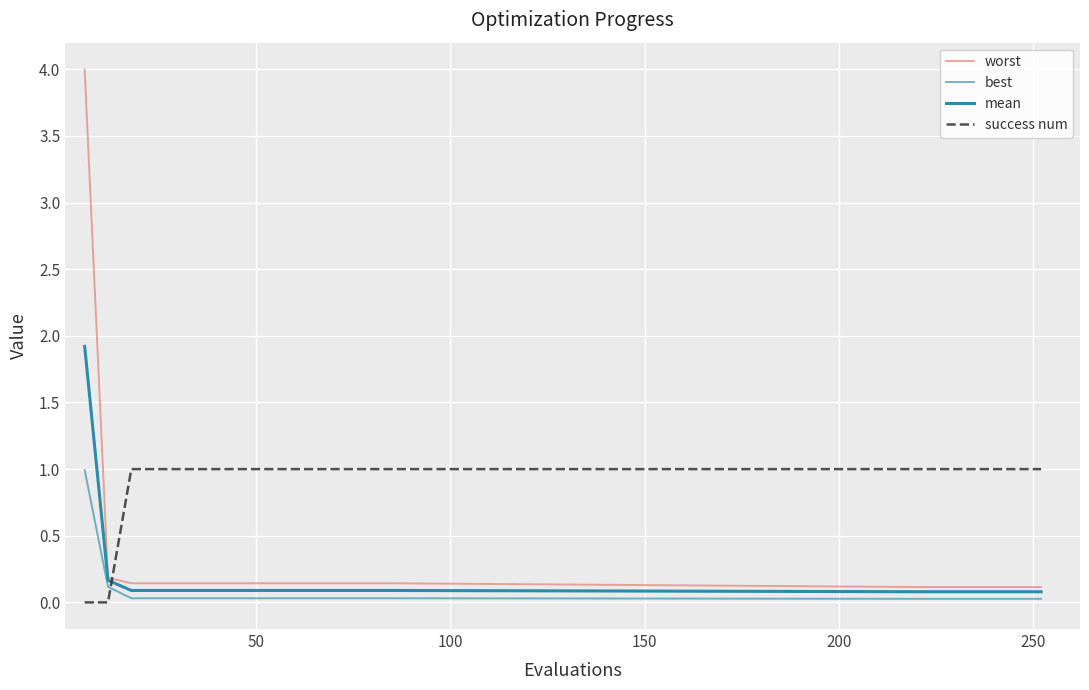

True or false: success num and worst intersect in this chart.

True